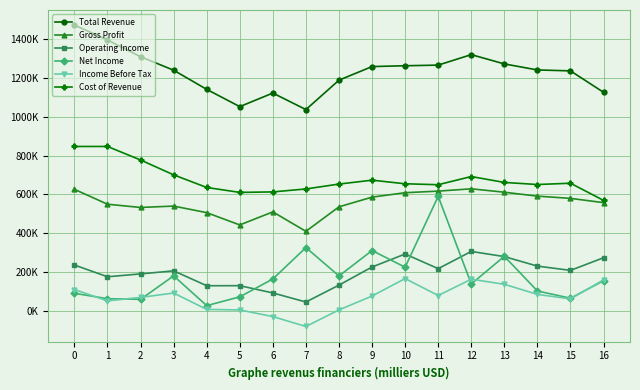

Is it true that Cost of Revenue equals 478820 at 1?

False